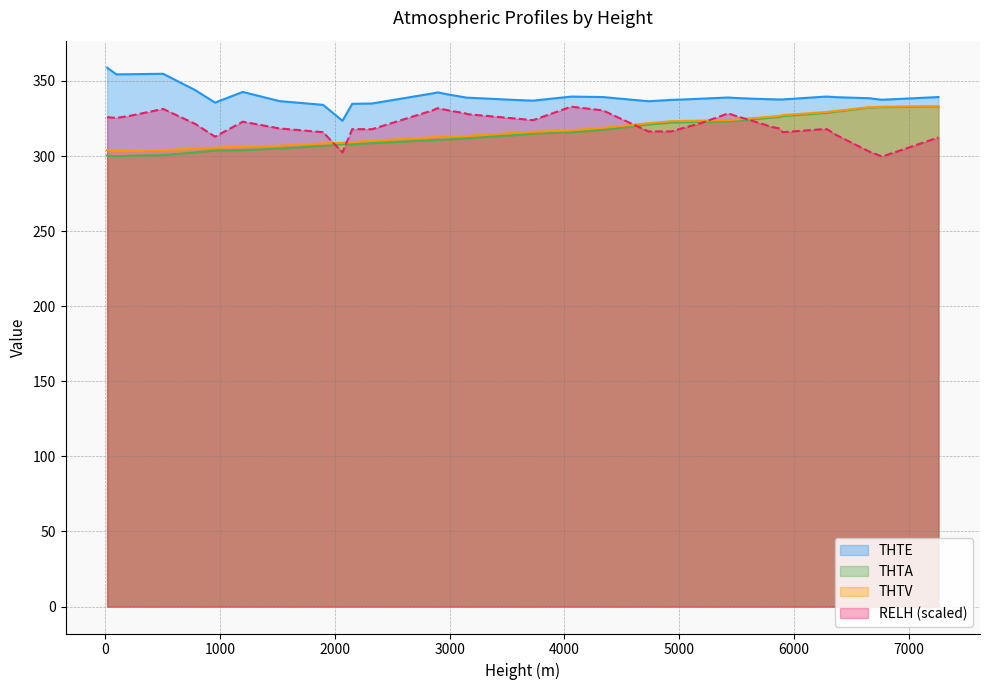

Which series has the largest total across all categories?

THTE